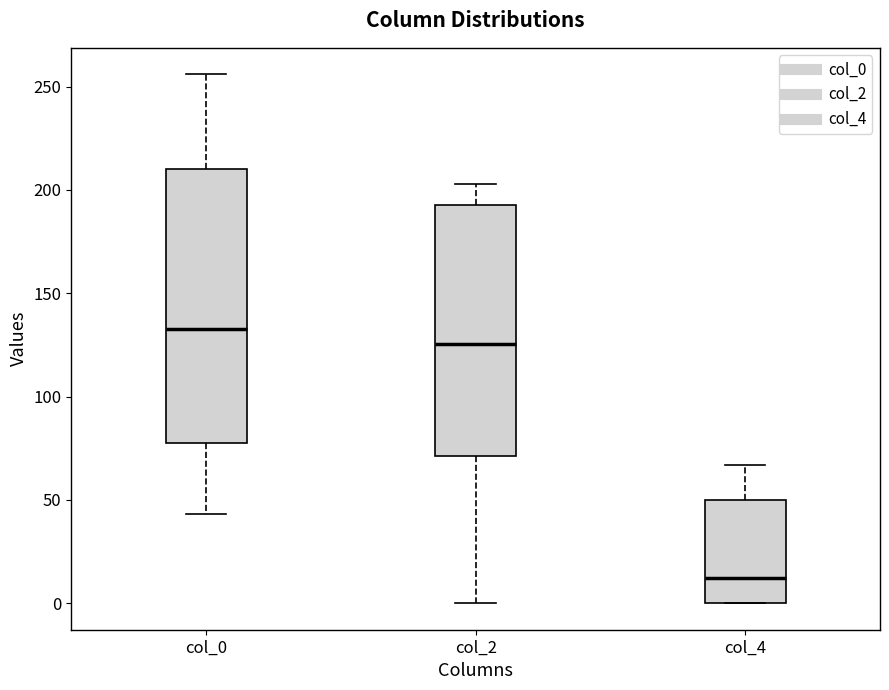

Reading left to right, transcribe this box plot: for each box, give where its median line is, the range the box spans, and where its two whiskers end, as read against the y-axis. The values are not printed on the chart, so give them approximately, as read against the axis.

col_0: median 135, box 80 to 210, whiskers 45 to 255
col_2: median 125, box 70 to 195, whiskers 0 to 205
col_4: median 10, box 0 to 50, whiskers 0 to 65